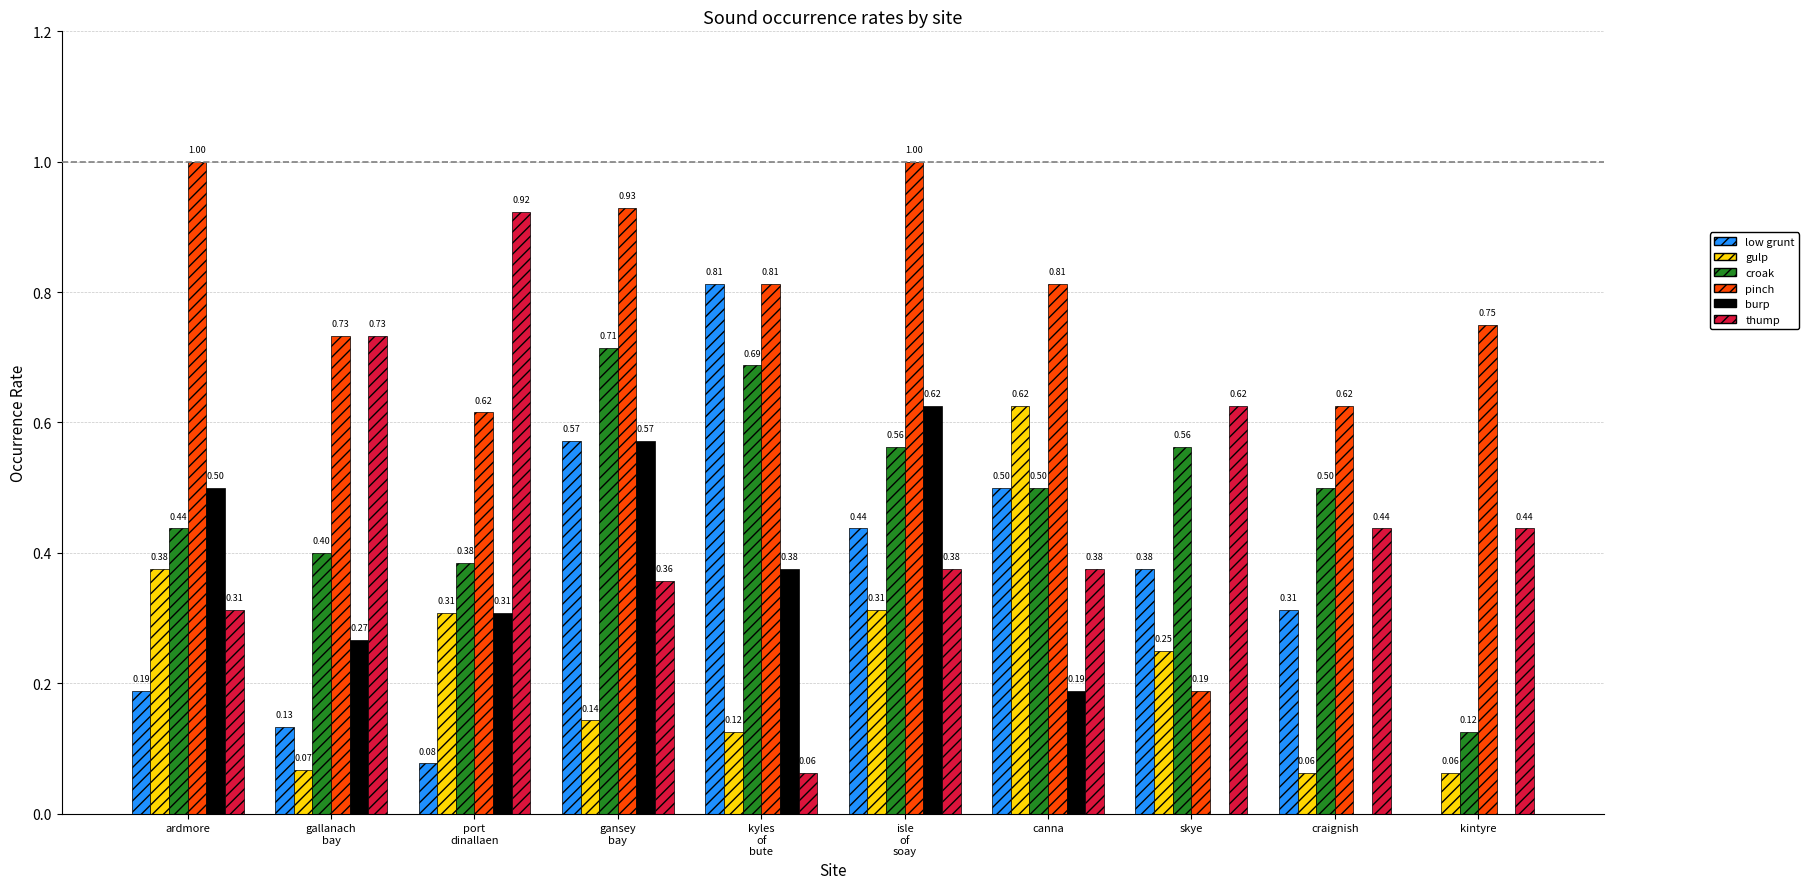

What is the total value across all series at kintyre?

1.4